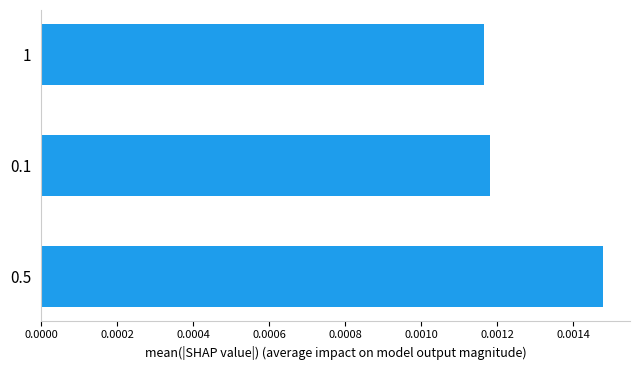

List the labels in order of value, smallest first.

1, 0.1, 0.5